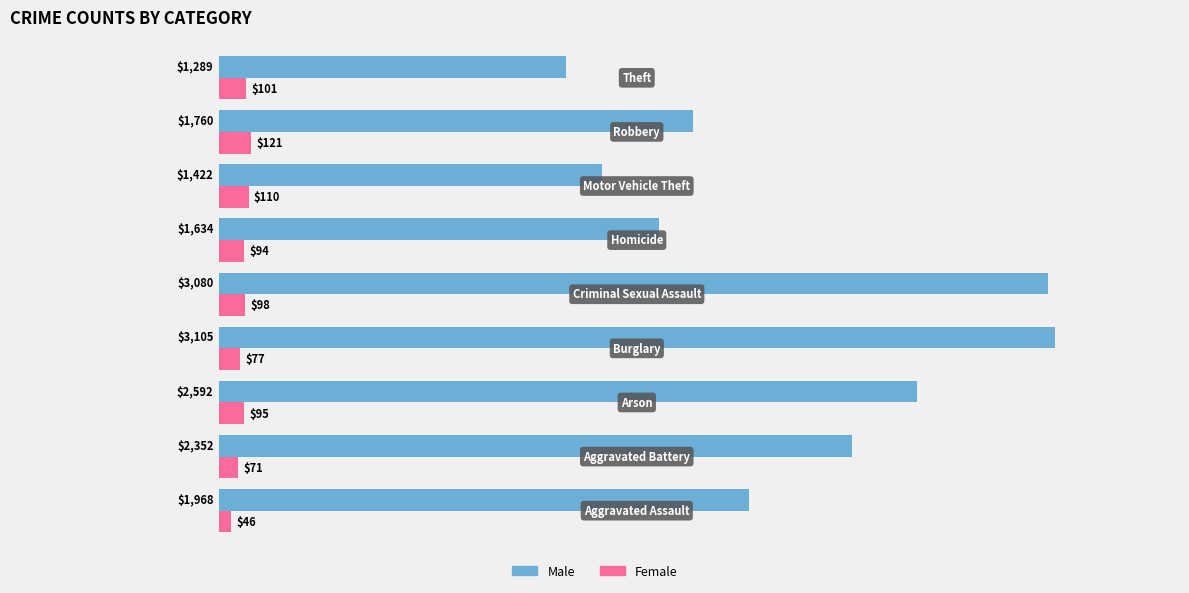

What is the maximum value shown in the chart?

3105